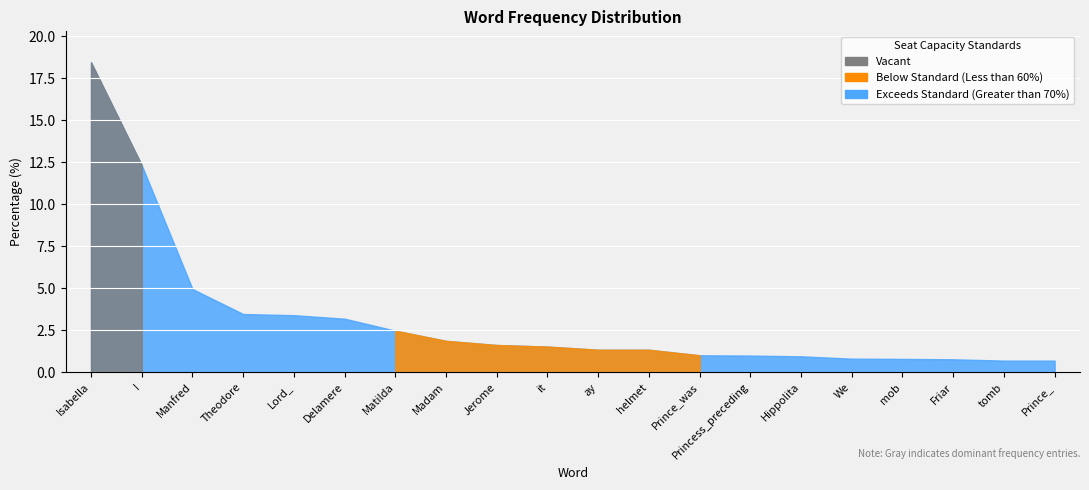

What is the sum of the values at Prince_was and I?

13.3